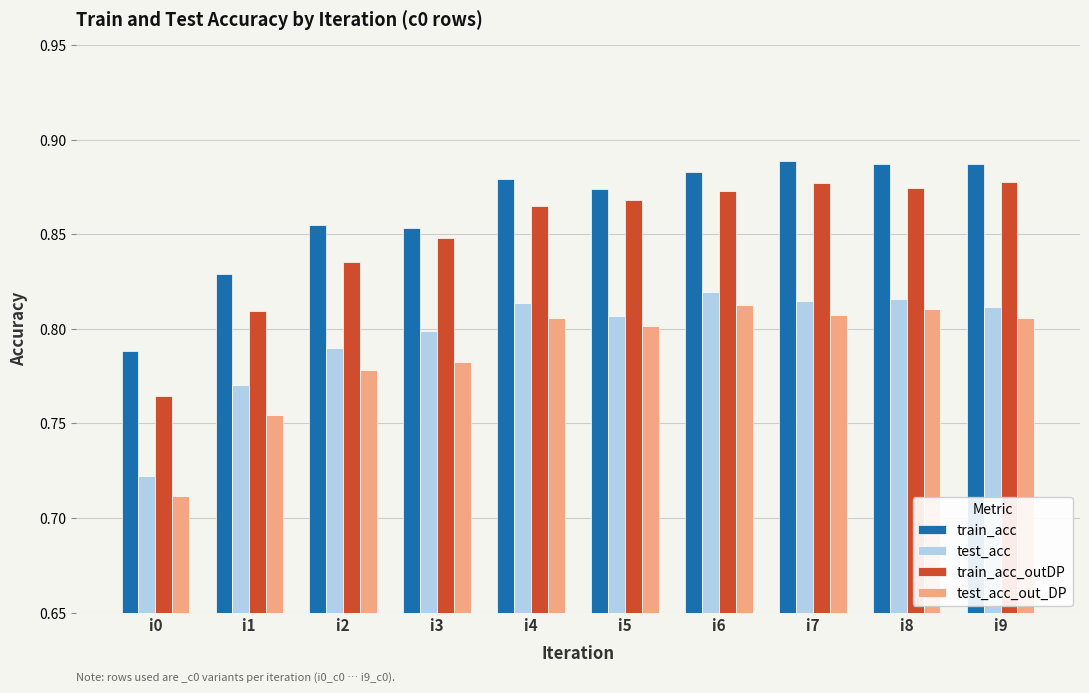

How many bars are there in total?

40